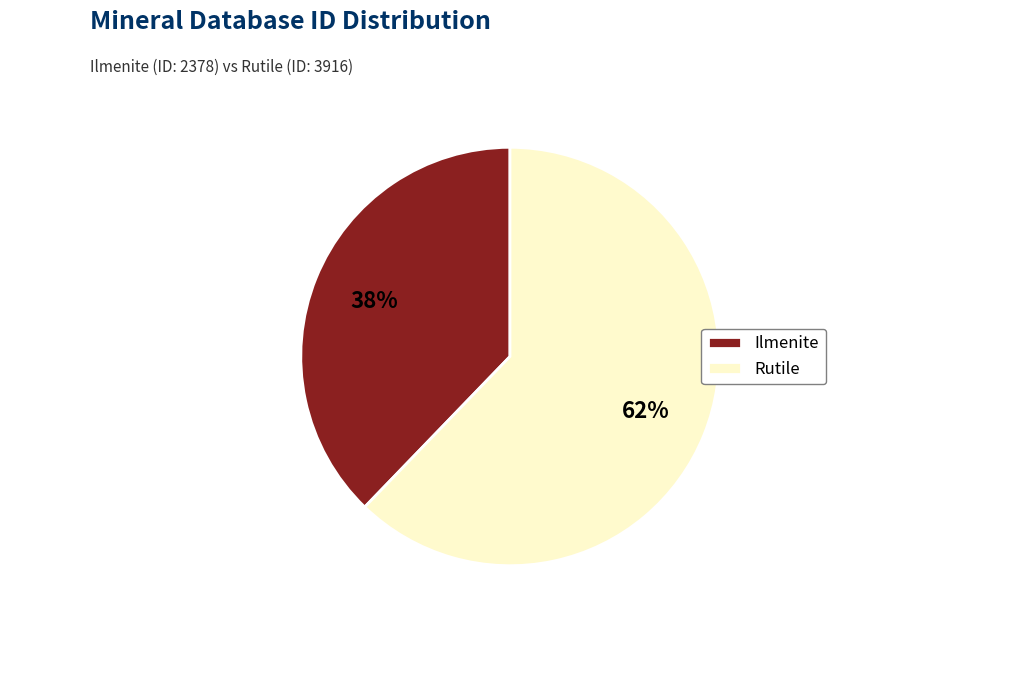

Does any single category account for the majority?

Yes